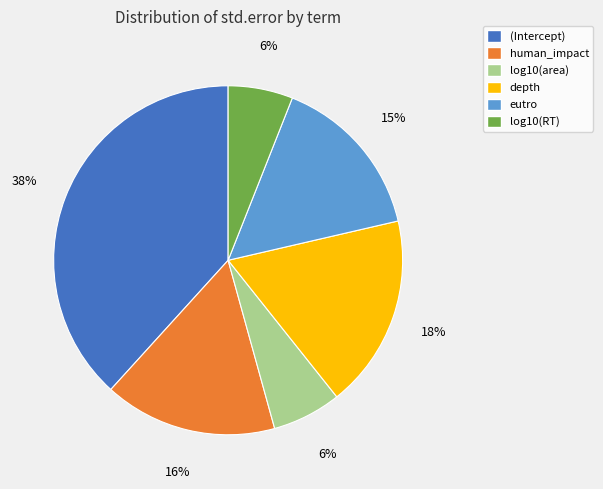

To the nearest percent, what portion does log10(RT) represent?

6%